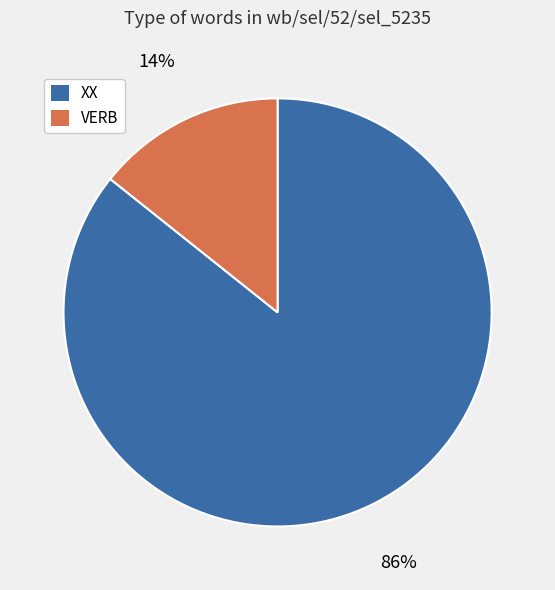

To the nearest percent, what portion does XX represent?

86%